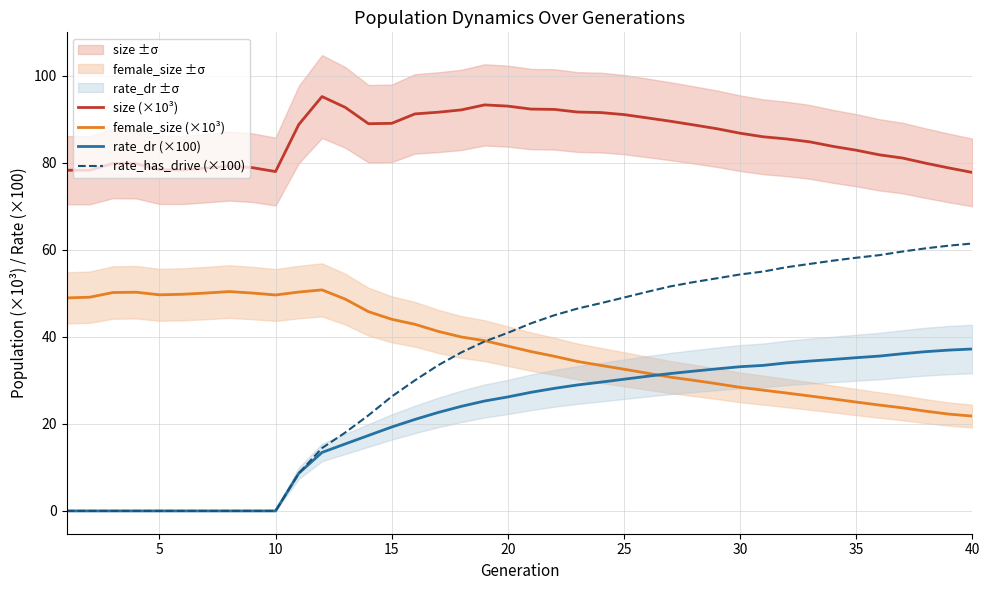

Does the chart display data point markers on the line(s)?

No